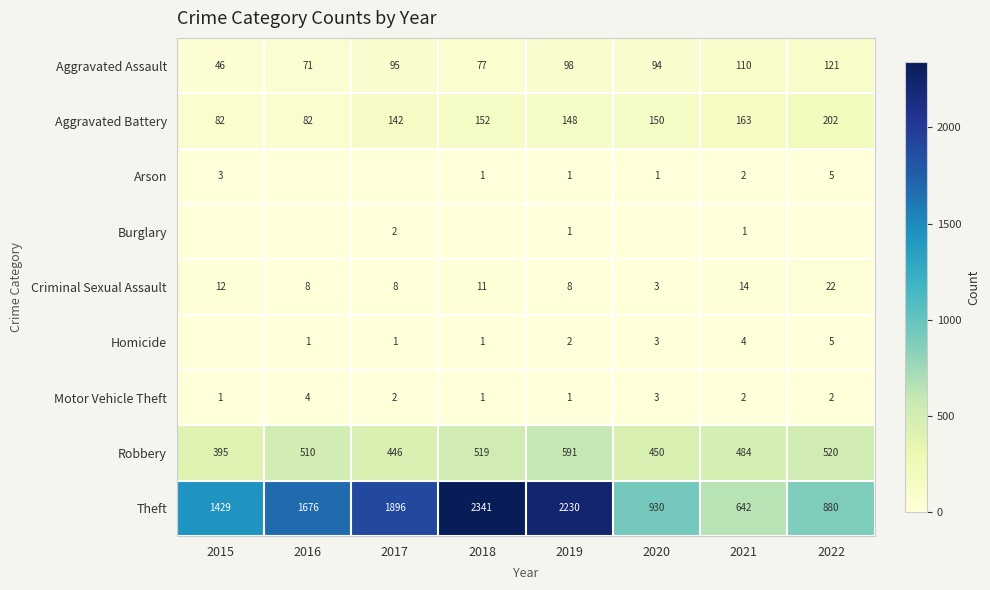

What is the difference between the second highest and minimum values in the Theft series?

1588